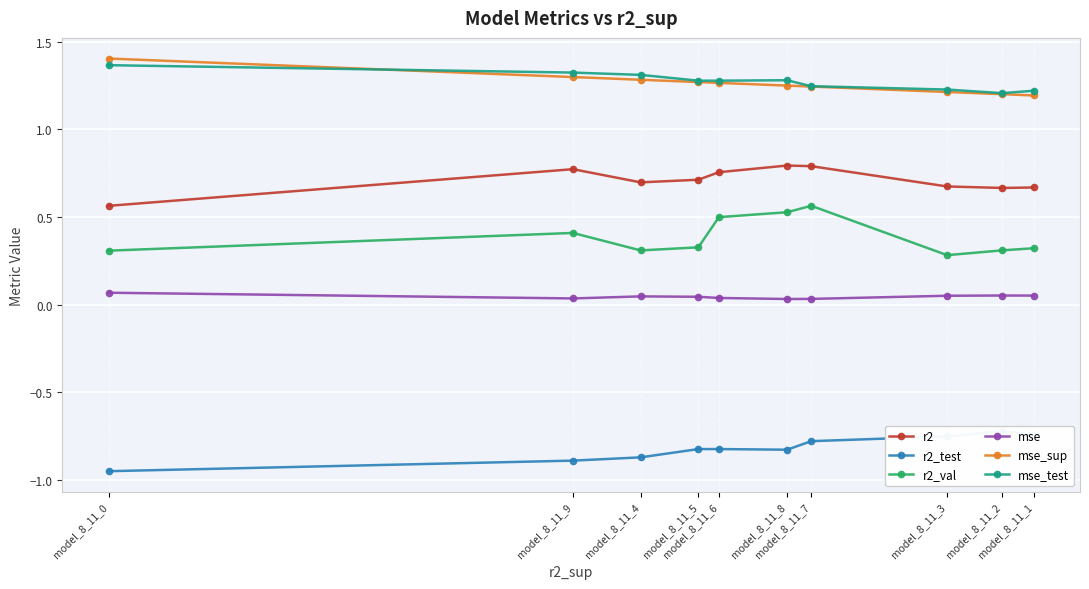

True or false: r2 has more than 1 interior local peaks.

True